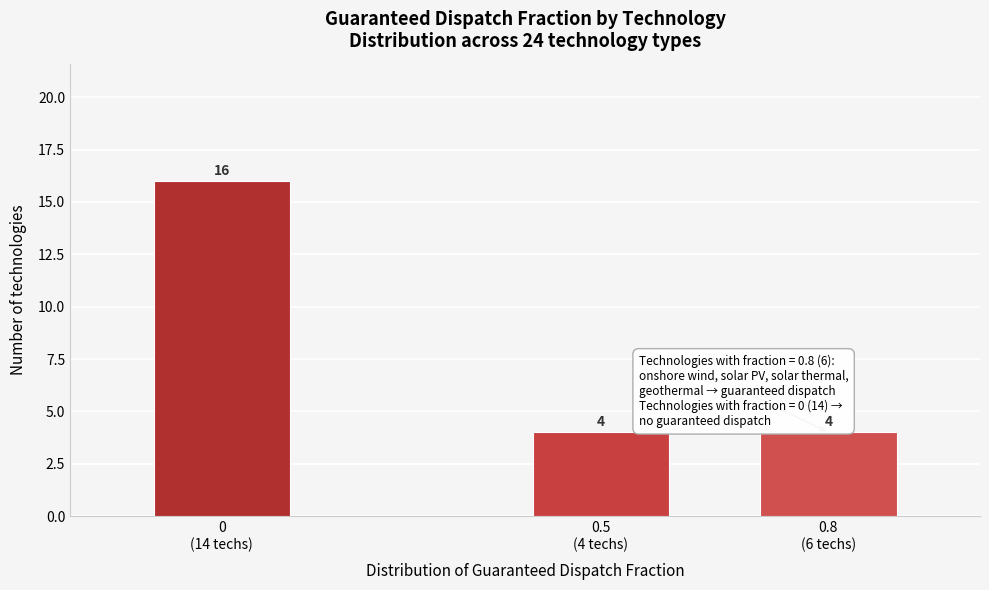

Reading left to right, extract all data points from this chart.

16	4	4